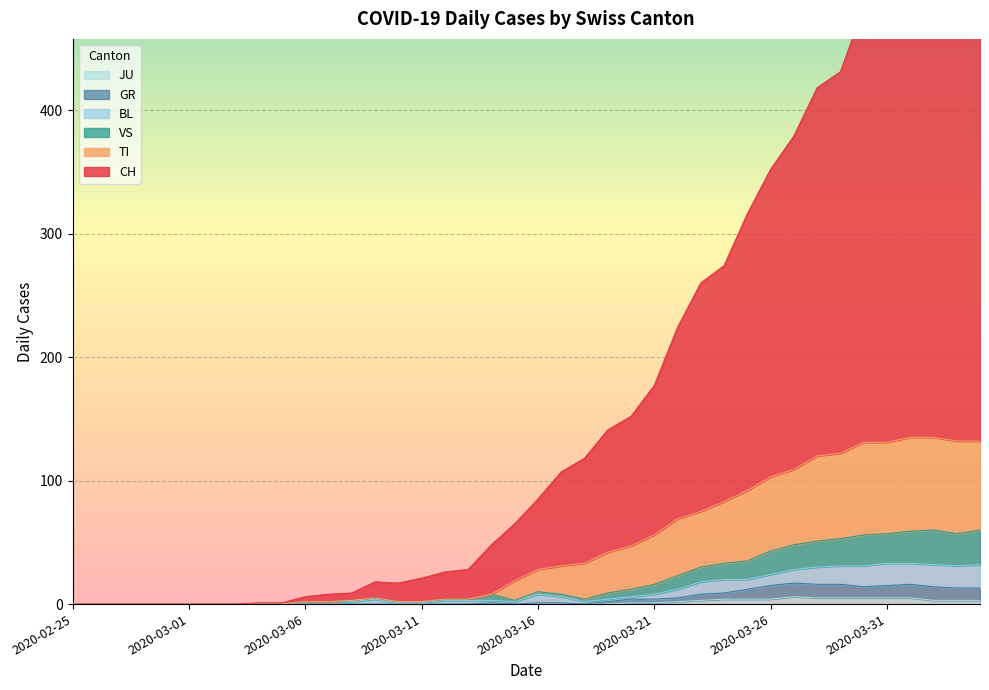

What is the approximate value of JU at 2020-04-04?

3